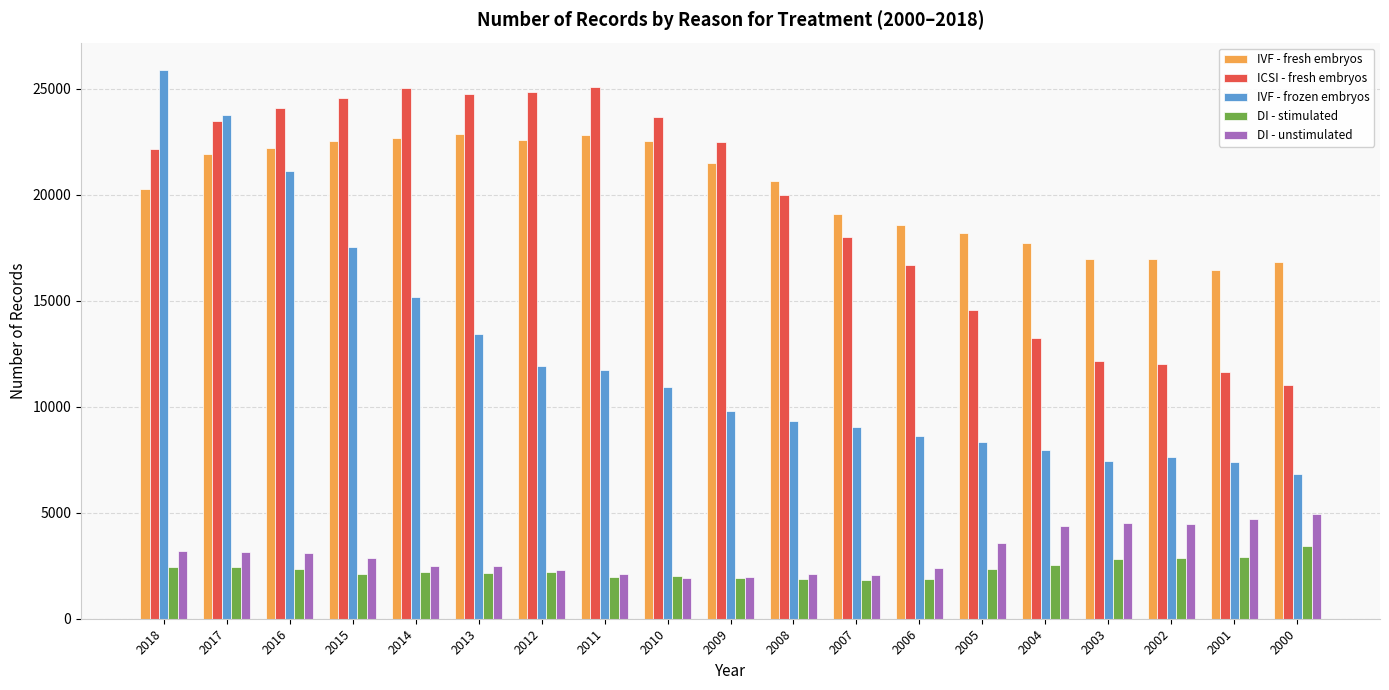

At which label does DI - stimulated first exceed 2201?

2018